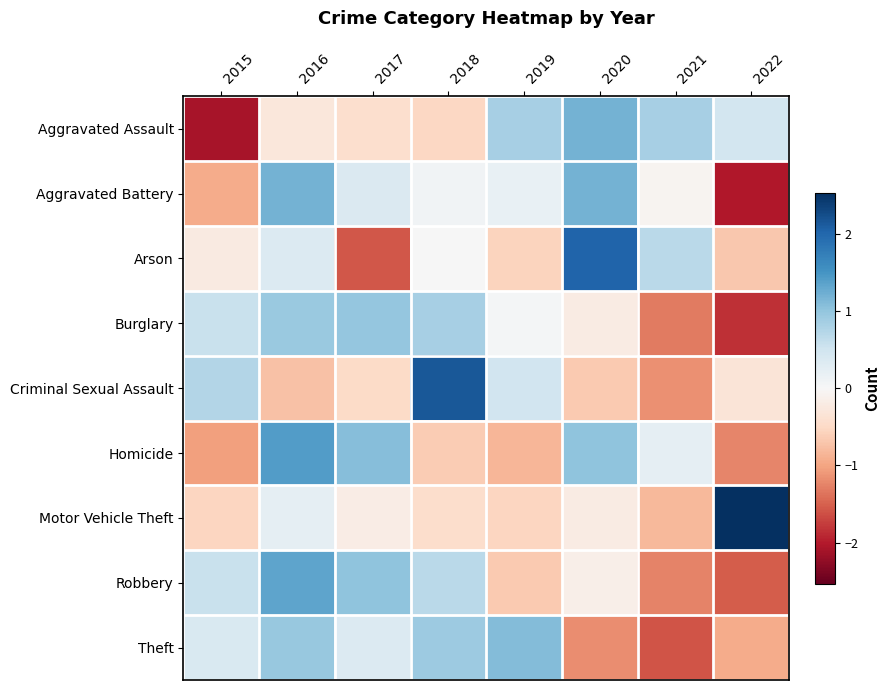

Which has a higher value, 2022 or 2021?

2021